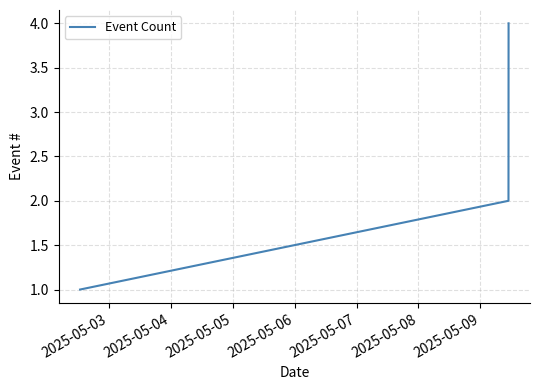

True or false: the data has more than 1 interior local peaks.

False